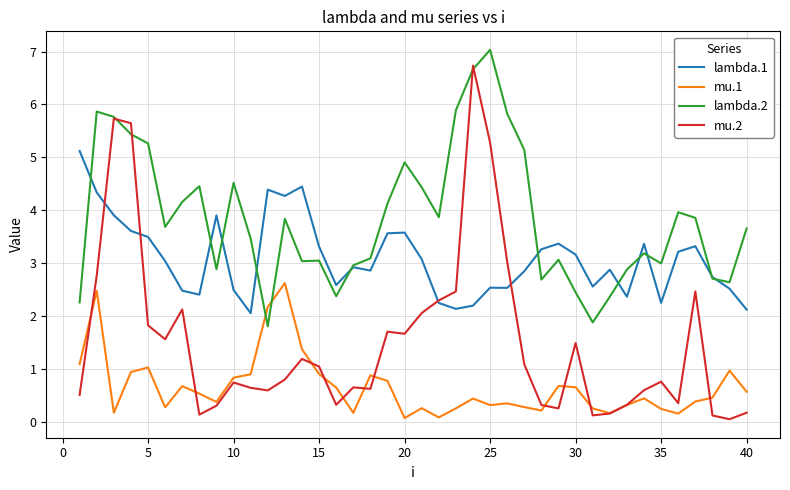

What is the maximum value for lambda.2?

7.0